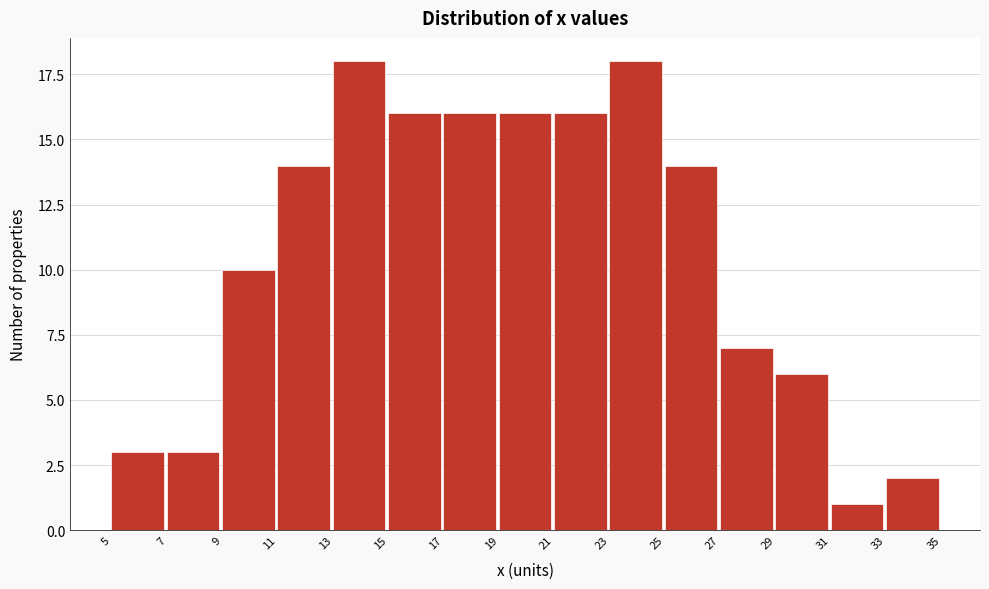

Reading left to right, transcribe all the data shown in this chart.

3	3	10	14	18	16	16	16	16	18	14	7	6	1	2